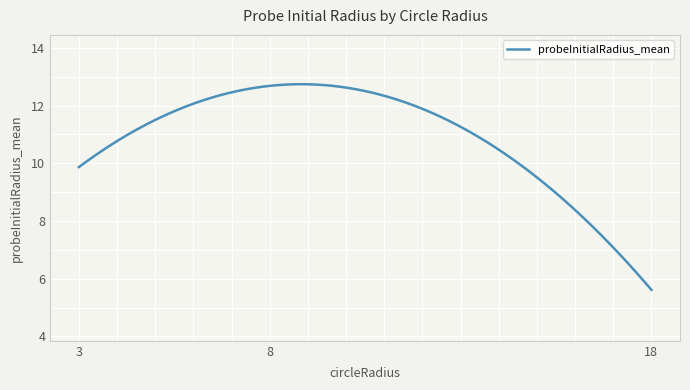

What is the smallest value displayed?

5.6